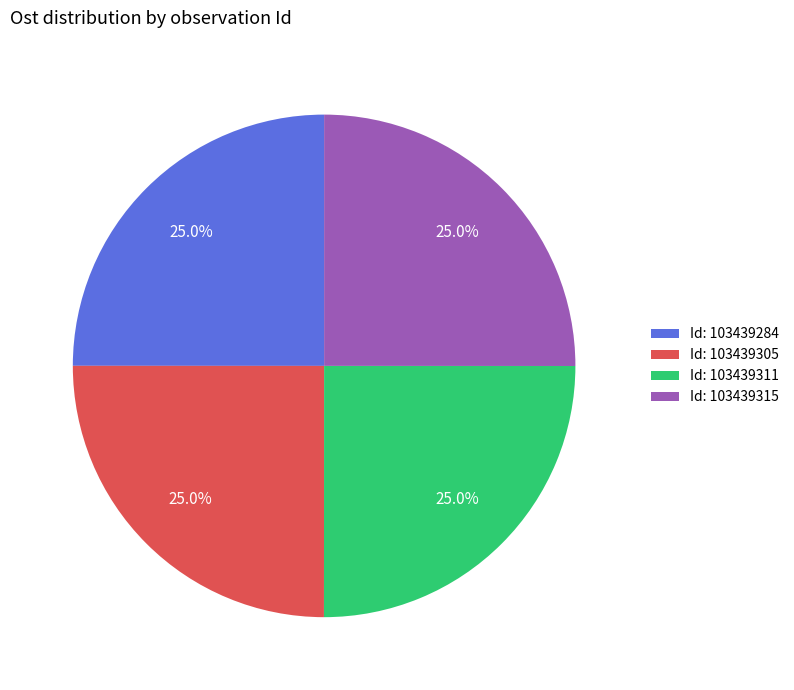

Approximately how many times larger is the value at Id: 103439315 compared to Id: 103439305?

1.0